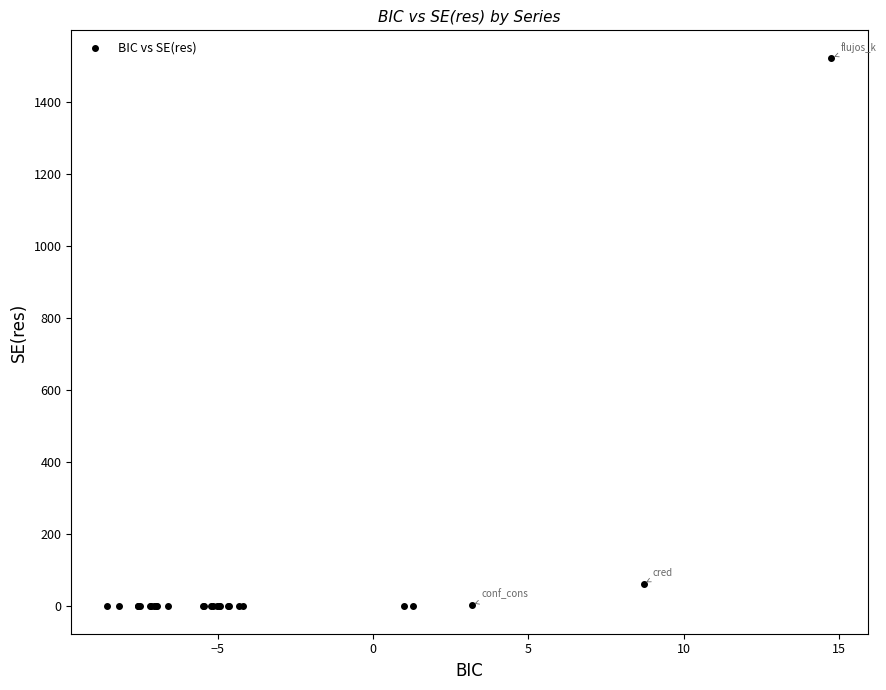

What Y value in the scatter plot is closest to 761?

63.0